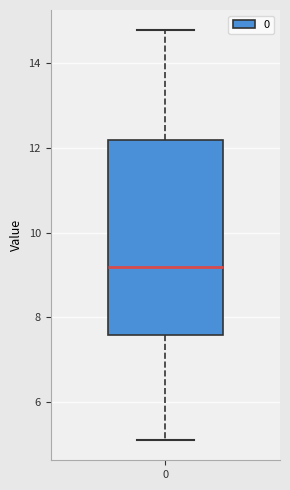

Transcribe this box plot: give where the median line is, the range the box spans, and where the two whiskers end, as read against the y-axis. The values are not printed on the chart, so give them approximately, as read against the axis.

median 9.2, box 7.6 to 12.2, whiskers 5.2 to 14.8